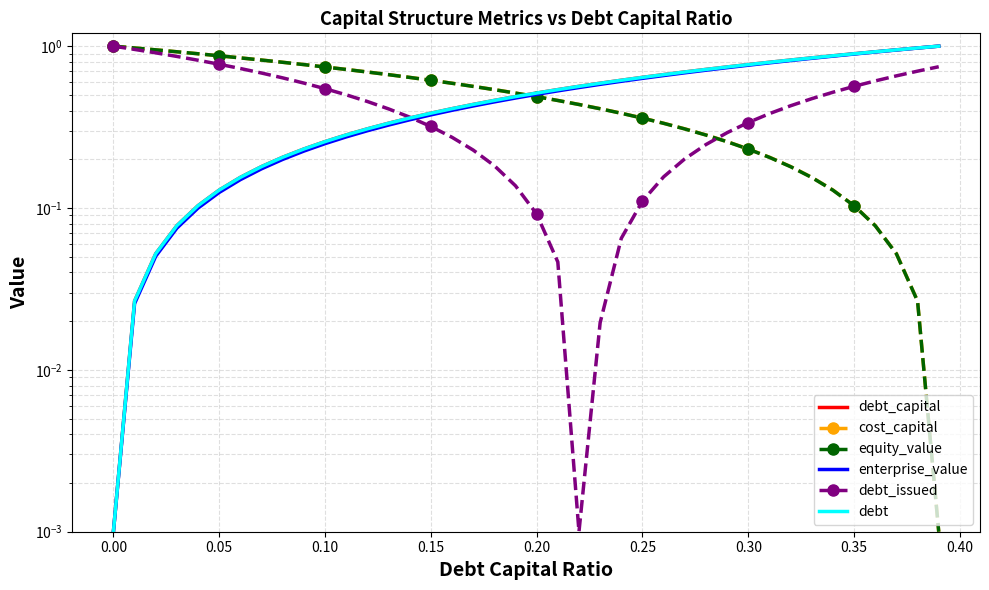

Which series has the largest total across all categories?

cost_capital